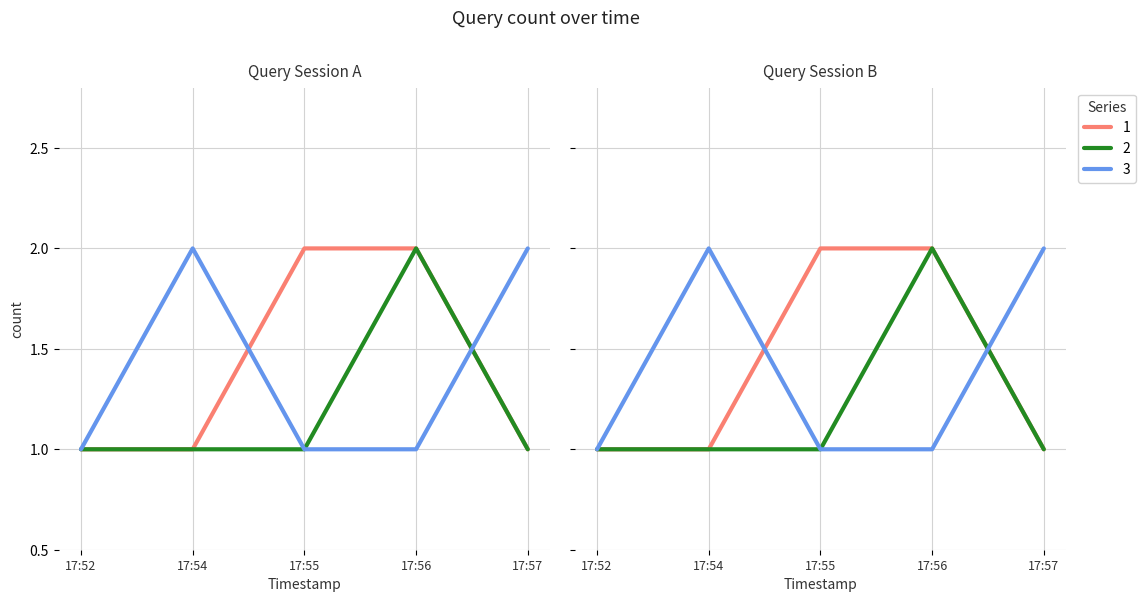

How many lines are shown in the chart?

3